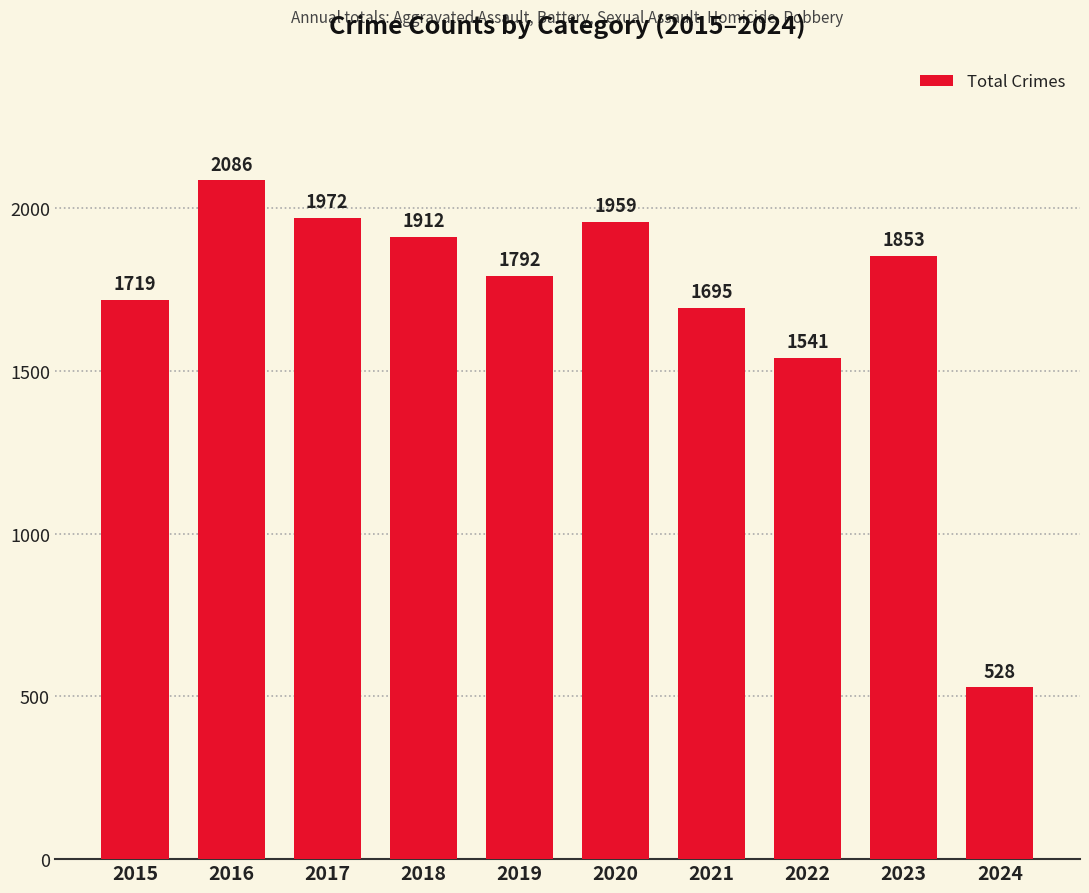

What is the value of the 7th bar from the left?

1695